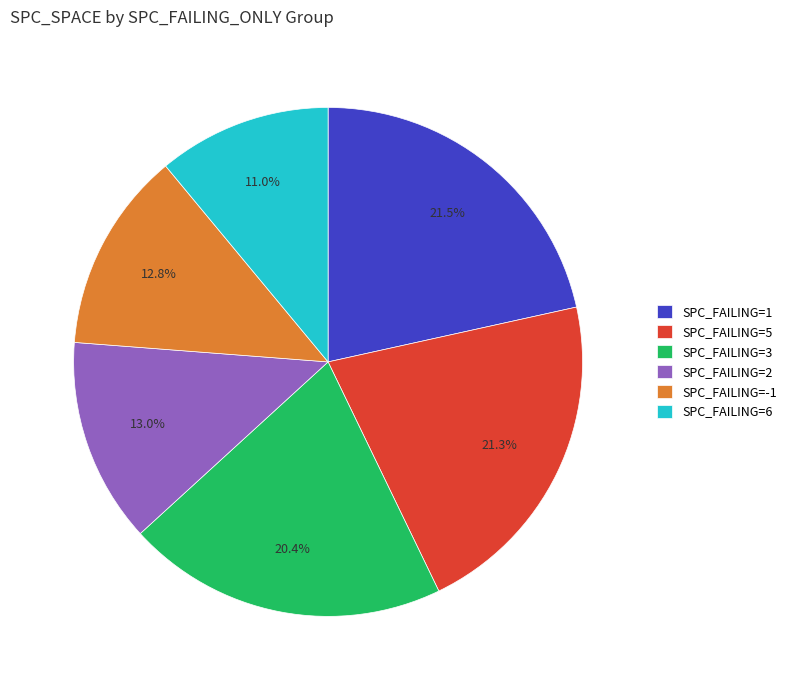

How many slices are in this pie chart?

6